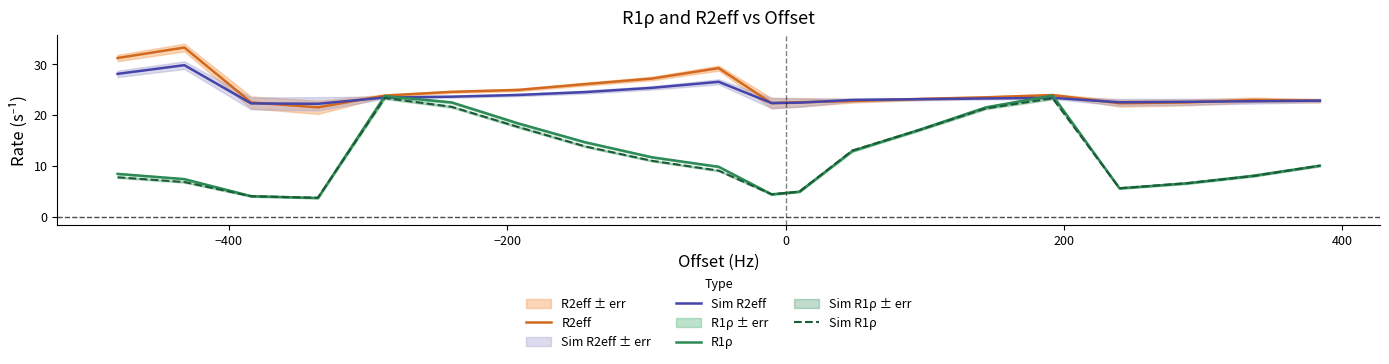

How many interior local peaks does the Sim R2eff series have?

3